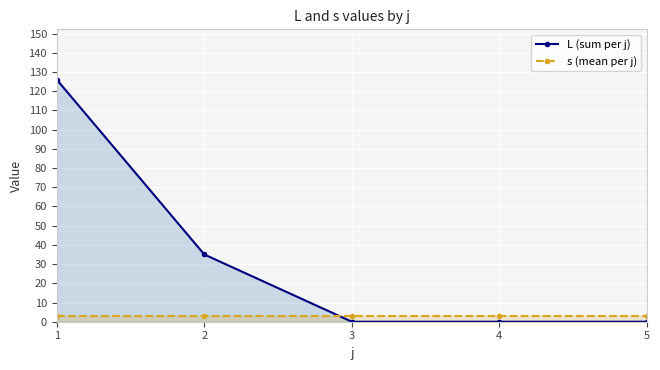

Which category has the lowest value in the L (sum per j) series?

3